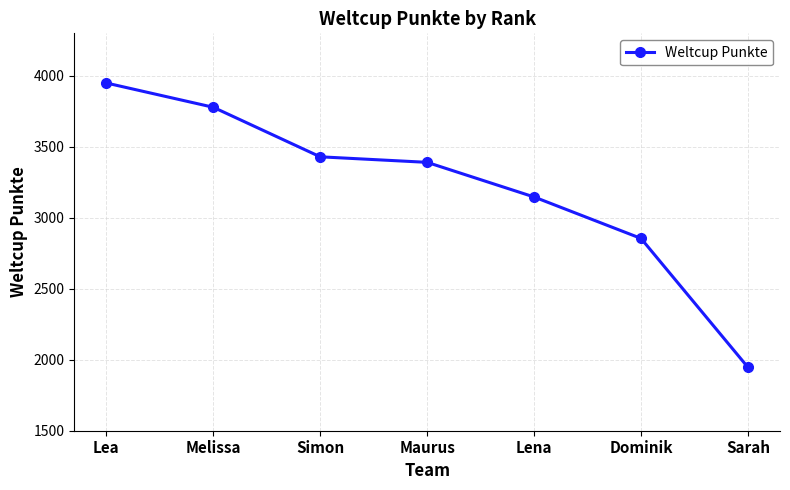

Count the number of data series in this chart.

1